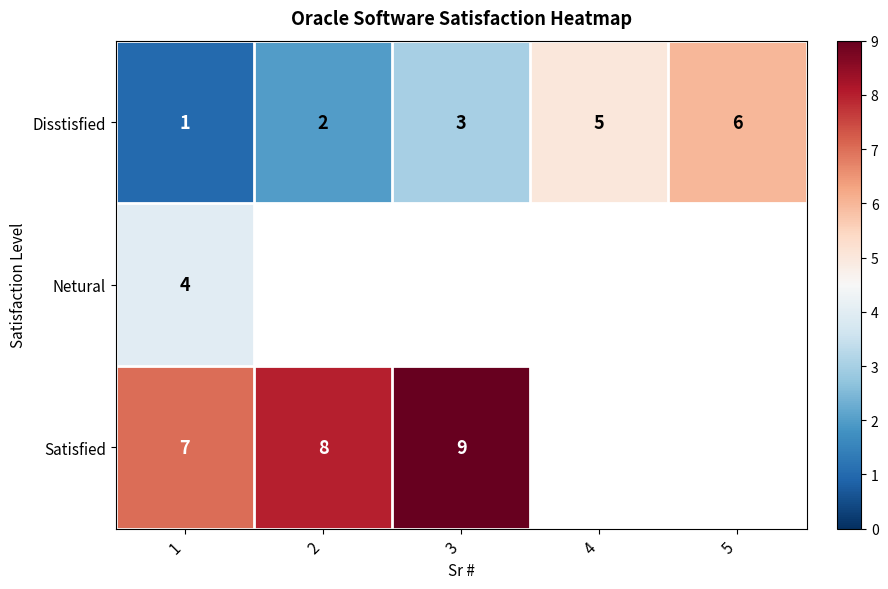

At which label does Disstisfied reach its peak?

5